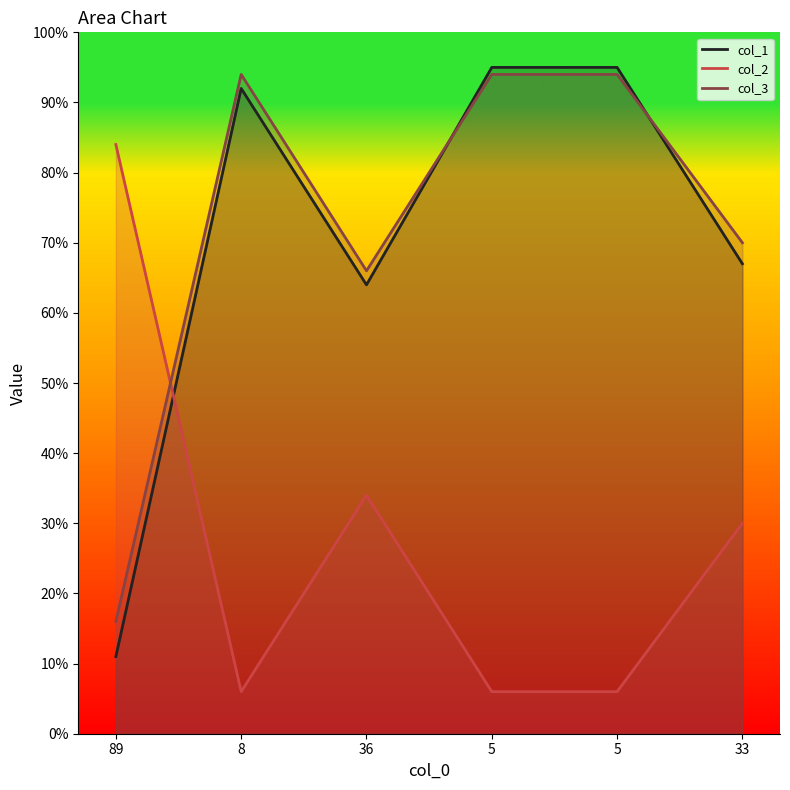

How many data points in col_3 are less than 94?

3